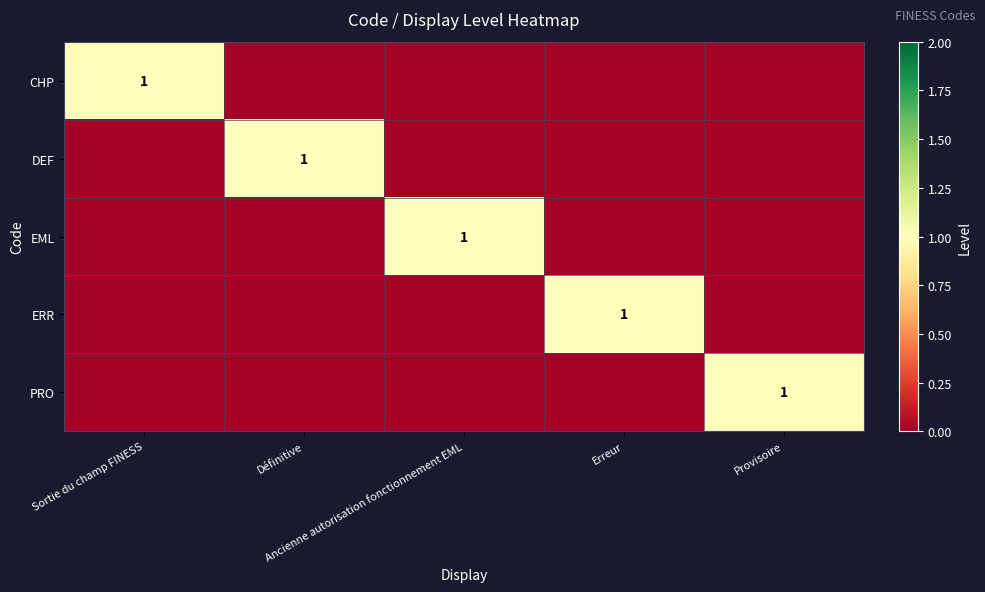

List the series in order of their peak value, highest first.

CHP, DEF, EML, ERR, PRO